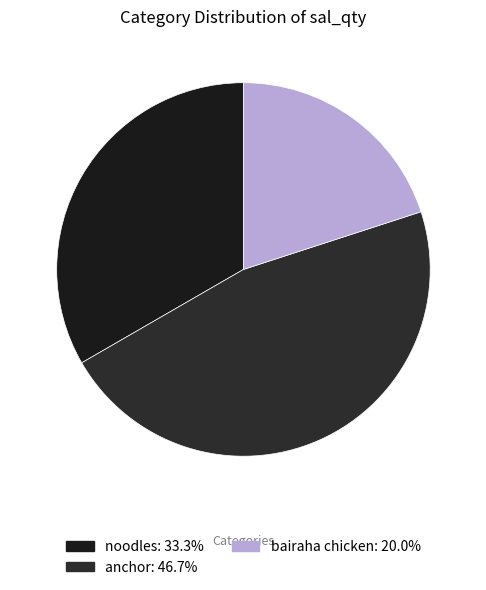

What percentage do anchor and bairaha chicken together represent?

66.7%